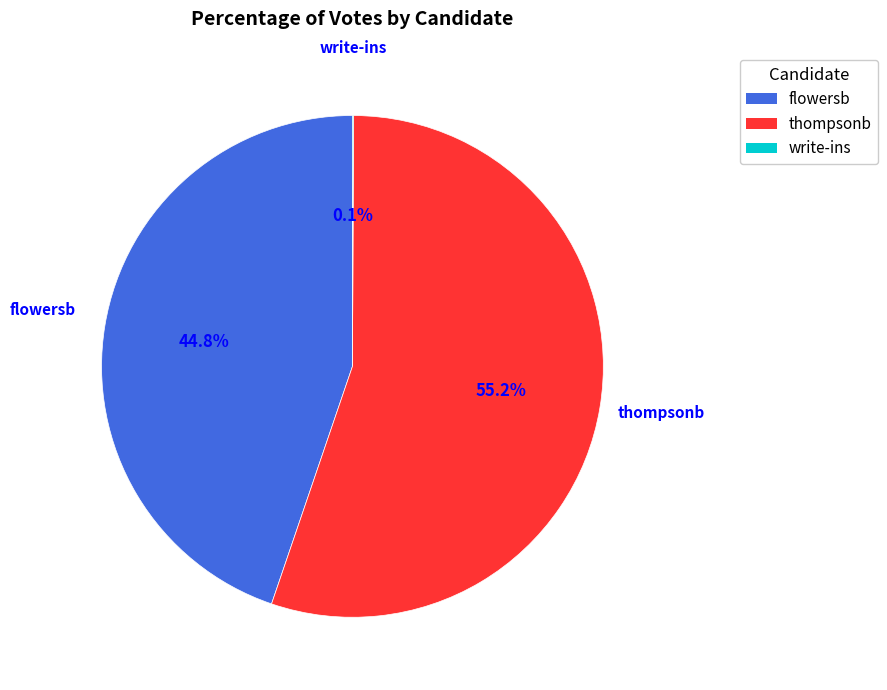

What is the largest slice in the pie chart?

thompsonb